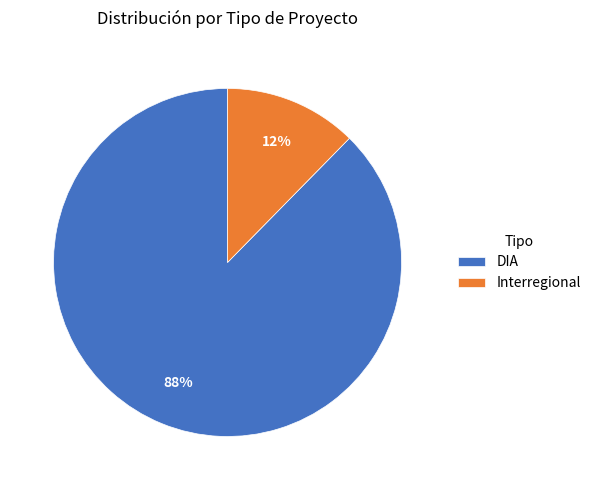

How many slices are in this pie chart?

2